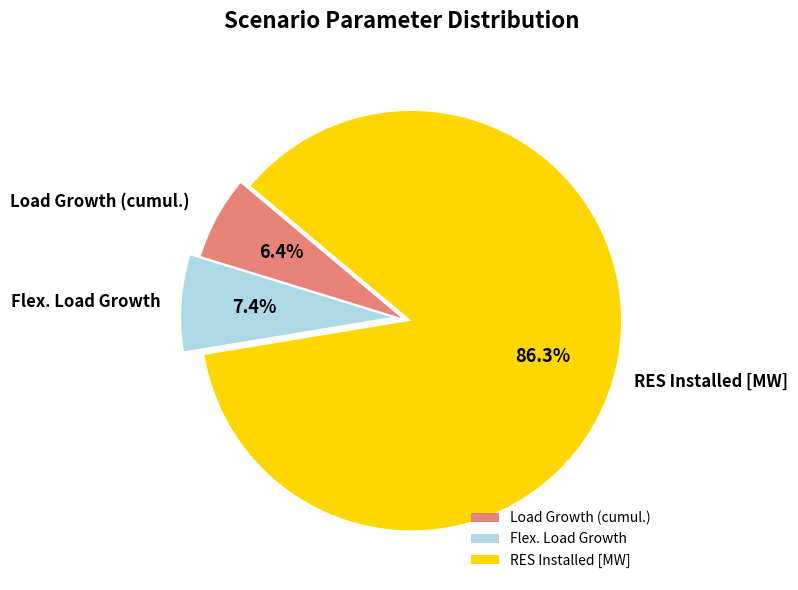

Count the number of slices in the pie.

3